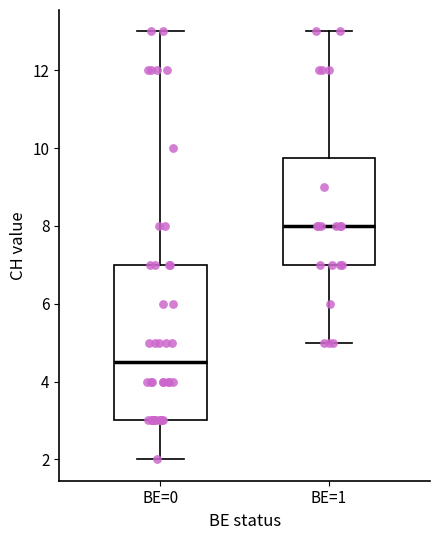

Which box has the highest median line?

BE=1